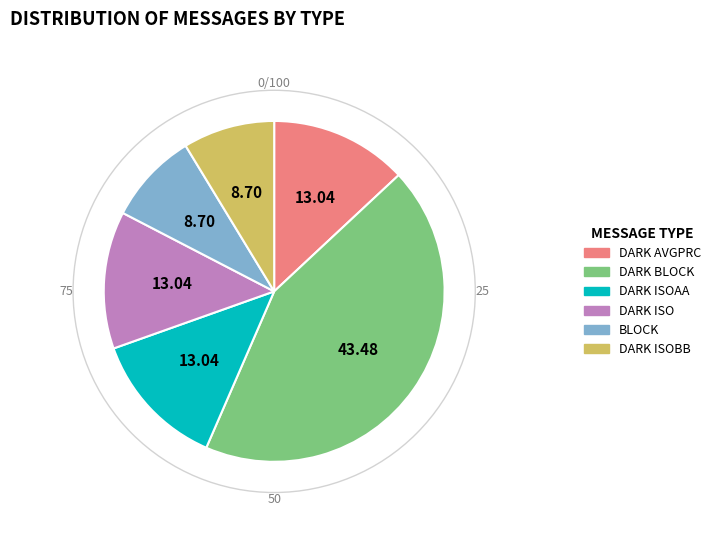

The DARK ISOBB slice represents 9% of the pie. True or false?

True